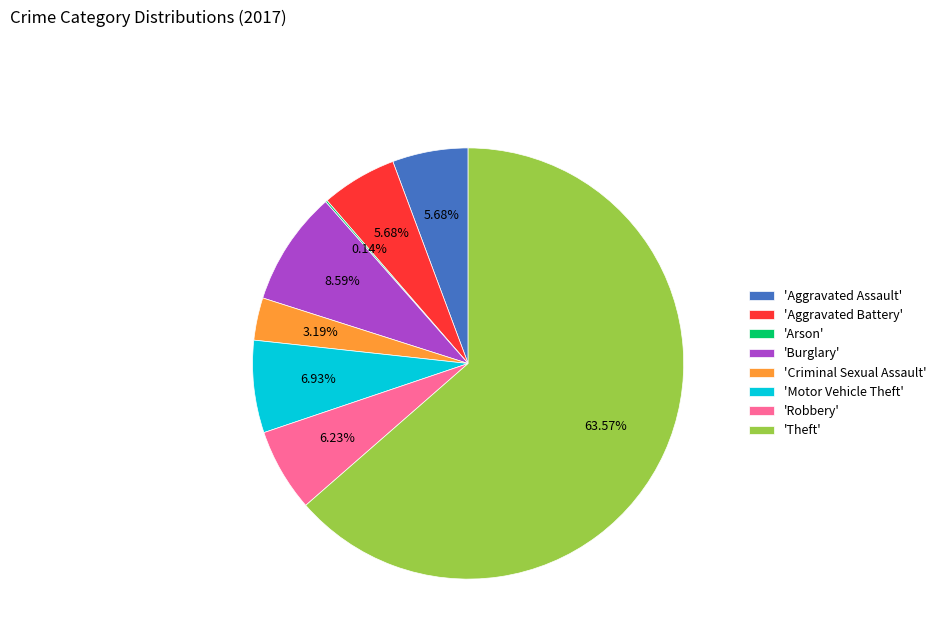

Which category accounts for the majority?

'Theft'